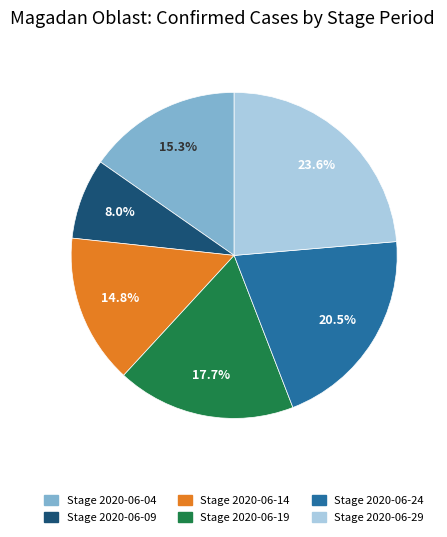

Does any single category account for the majority?

No